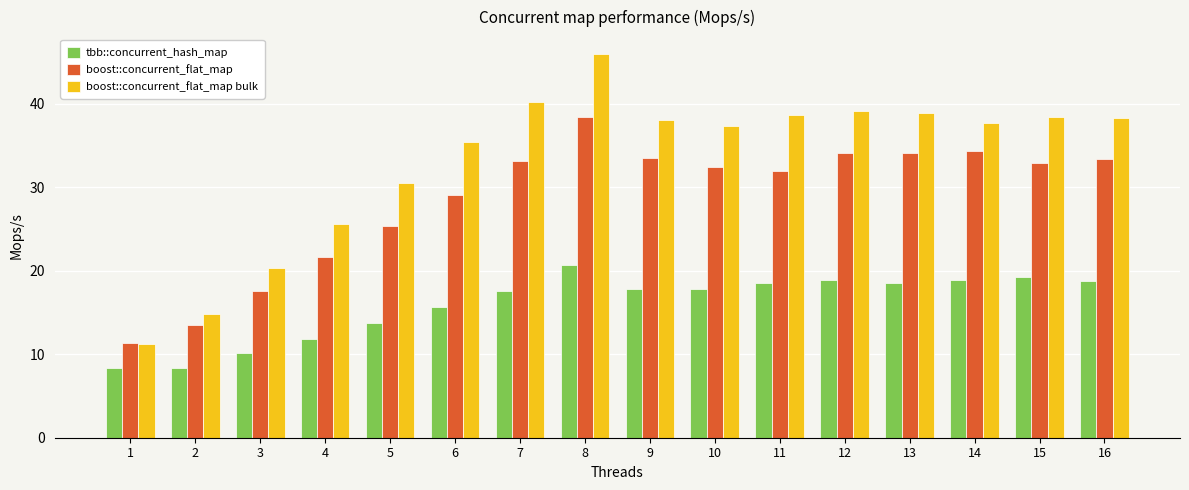

At which label does tbb::concurrent_hash_map first exceed 17?

7